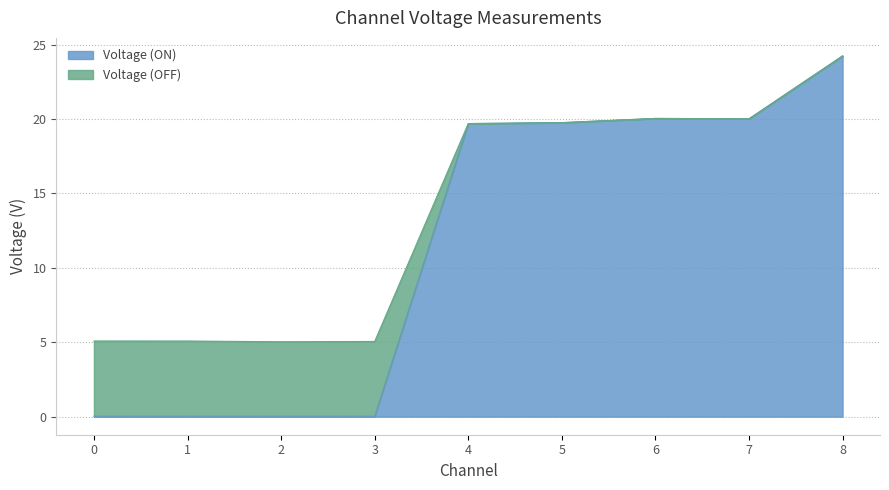

How many interior local peaks does the Voltage (ON) series have?

1